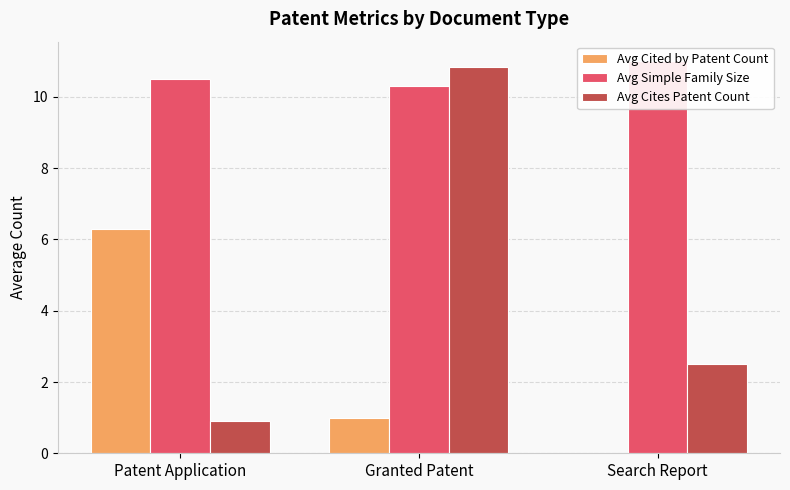

What is the total value across all series at Search Report?

13.5